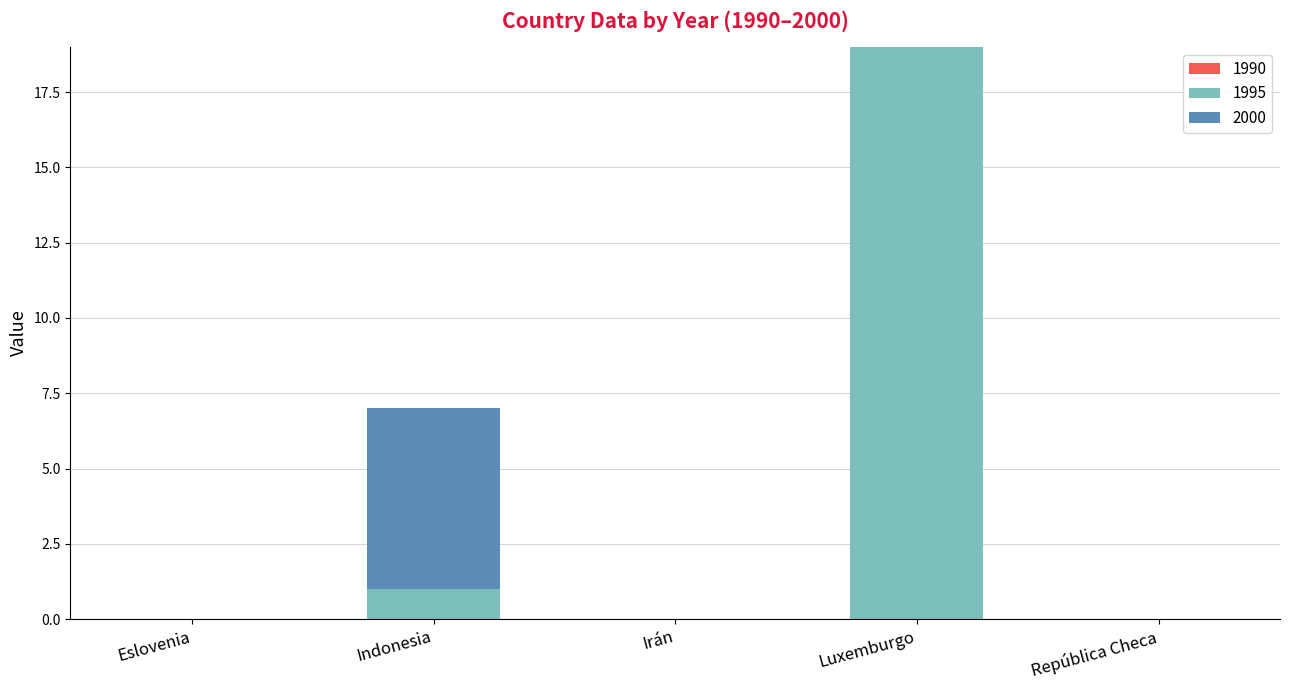

Does the chart contain stacked bars?

Yes